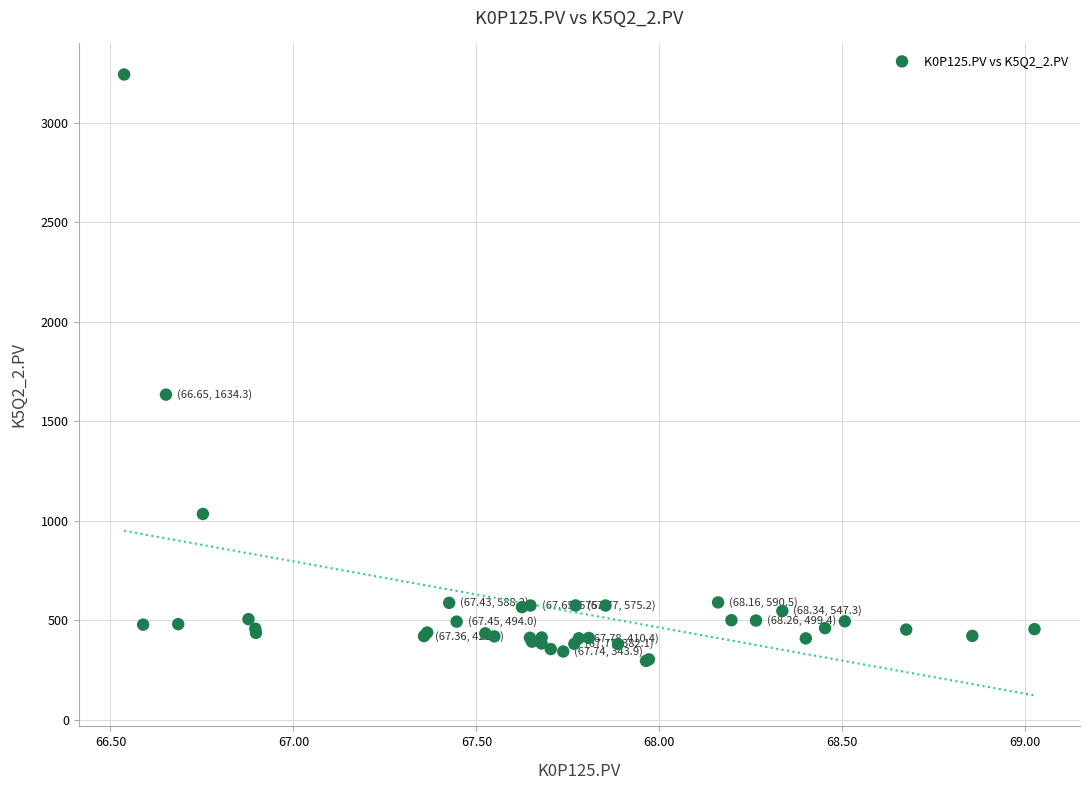

What Y value in the scatter plot is closest to 1769?

1634.3